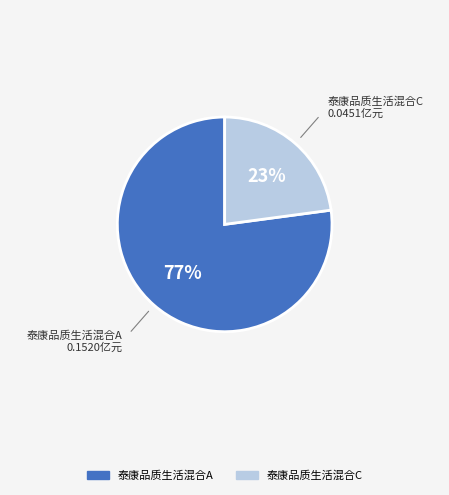

Rank the categories by value from lowest to highest.

泰康品质生活混合C, 泰康品质生活混合A